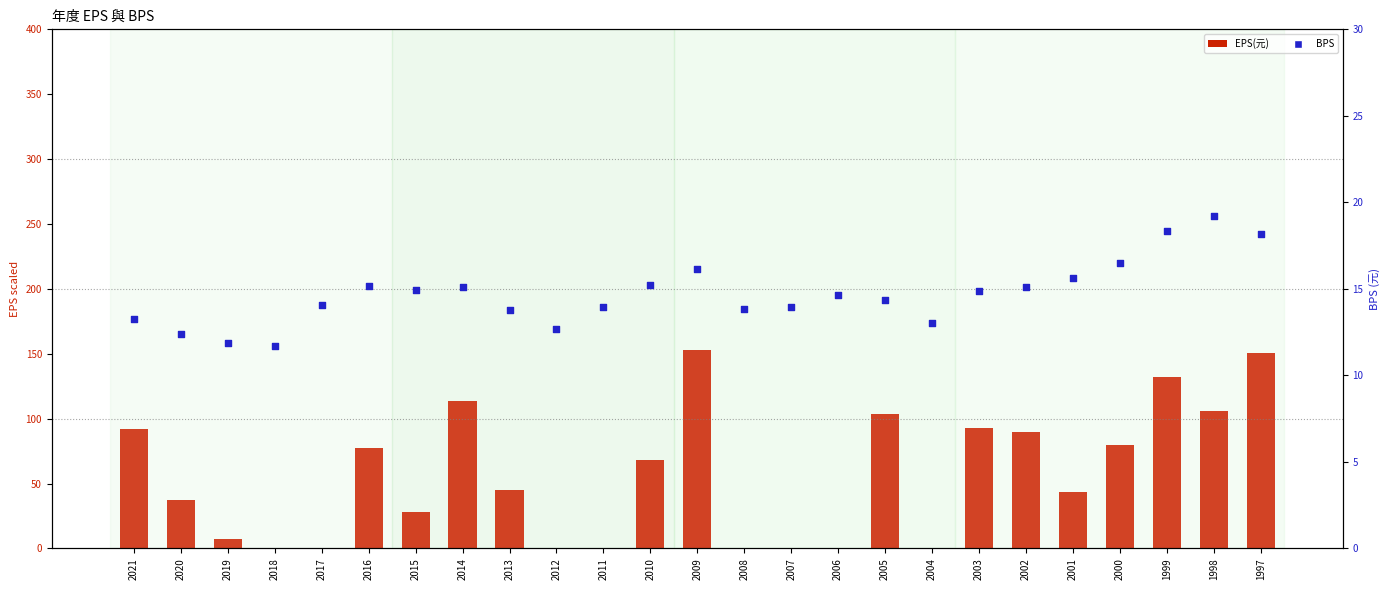

Which series has the widest spread of Y values?

EPS(元)